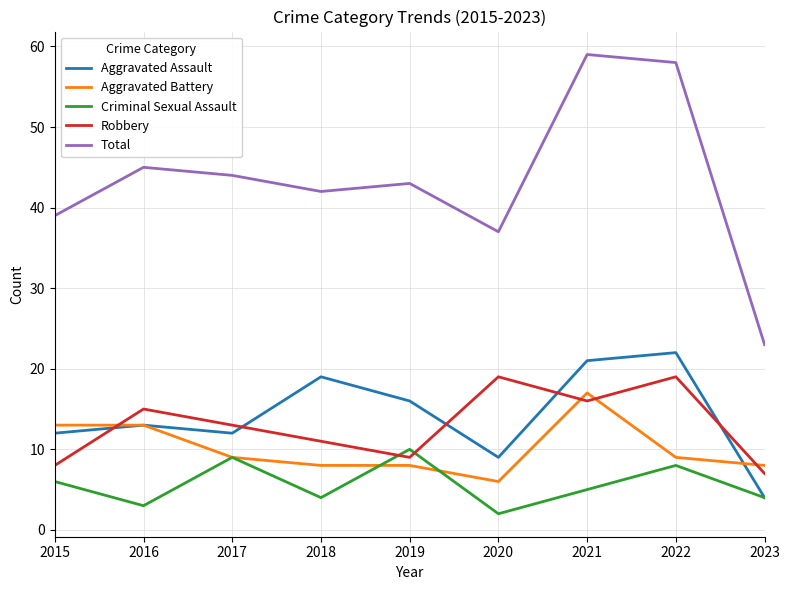

Reading right to left, list all the values displayed in this chart.

Aggravated Assault: 4	22	21	9	16	19	12	13	12
Aggravated Battery: 8	9	17	6	8	8	9	13	13
Criminal Sexual Assault: 4	8	5	2	10	4	9	3	6
Robbery: 7	19	16	19	9	11	13	15	8
Total: 23	58	59	37	43	42	44	45	39